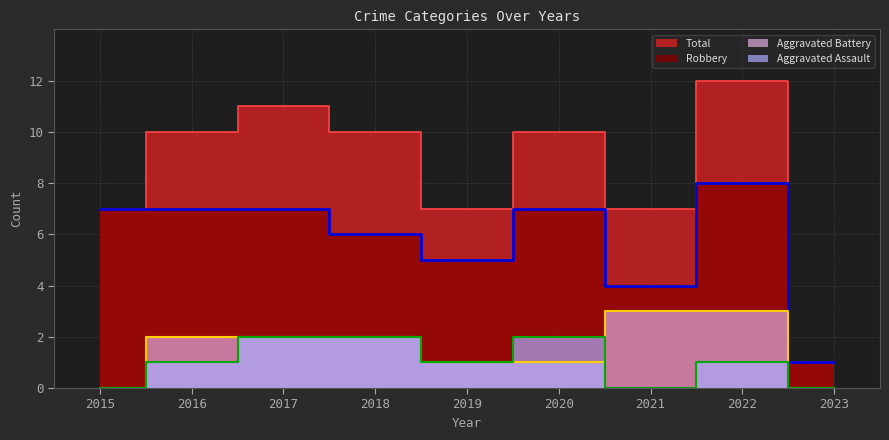

How many values in the Aggravated Assault series exceed 1?

3